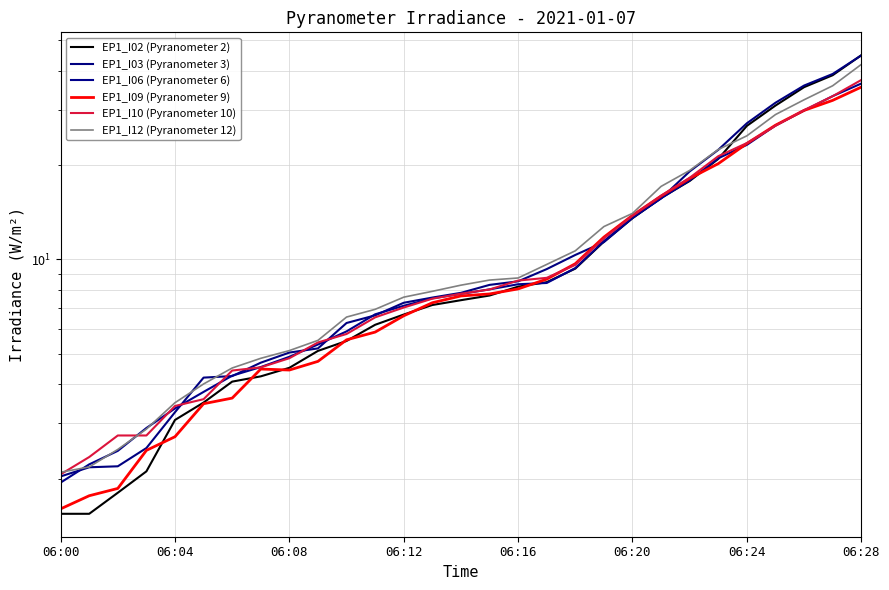

At how many categories does at least one series exceed 19?

7